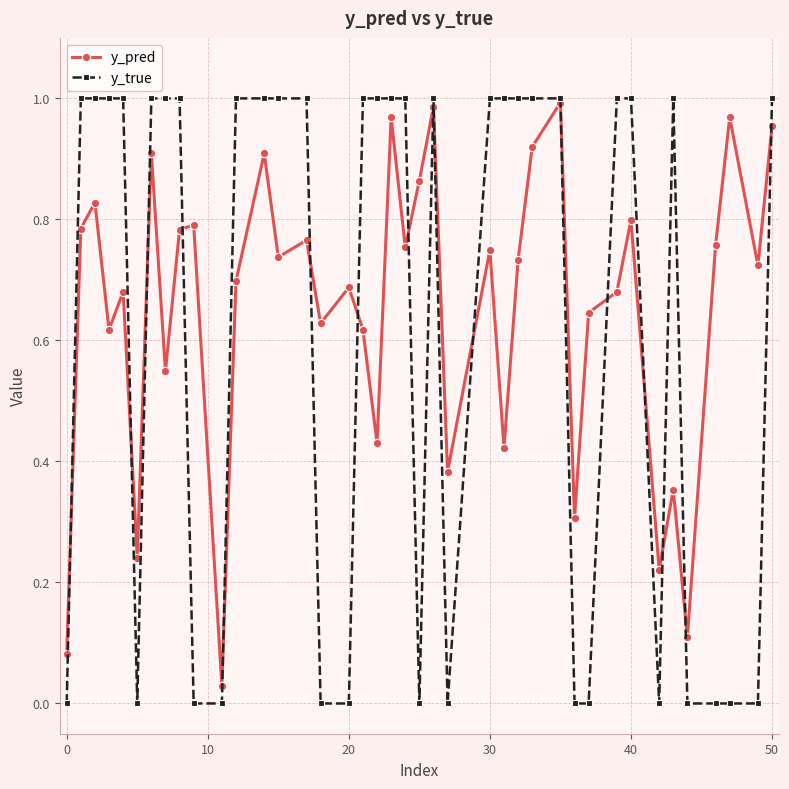

True or false: y_pred has more than 1 points higher than both neighbors.

True